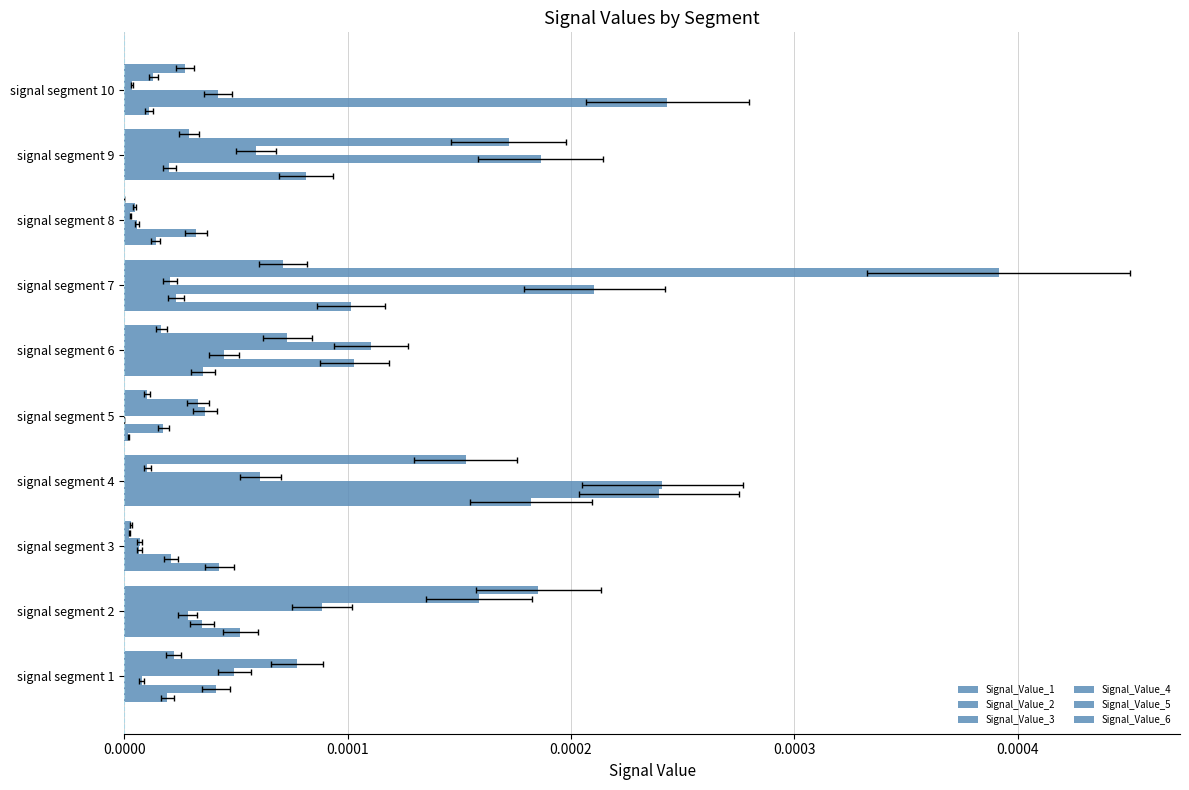

Which series has the largest total across all categories?

Signal_Value_5